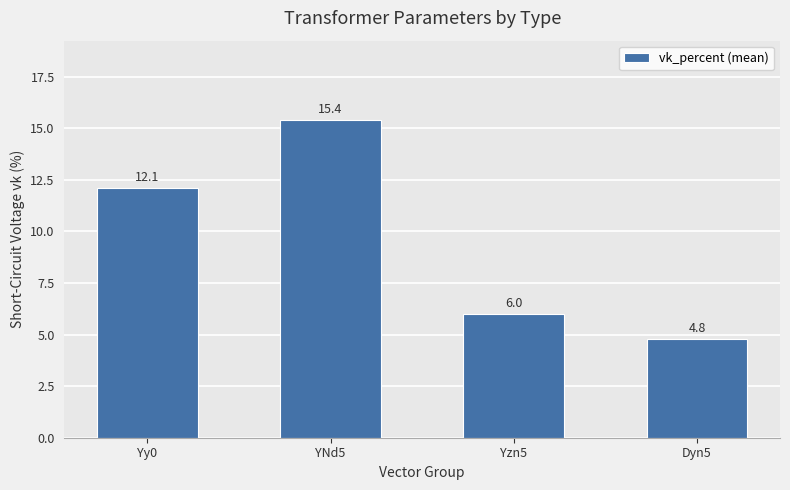

How many series are shown in this chart?

1